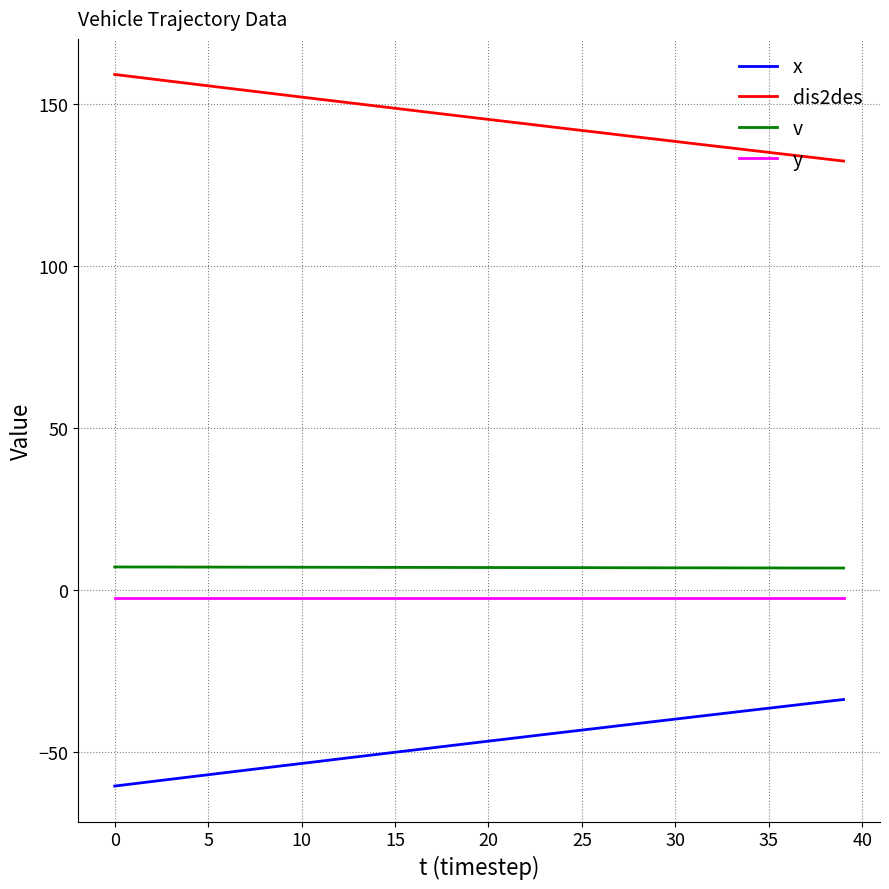

True or false: x and dis2des intersect in this chart.

False